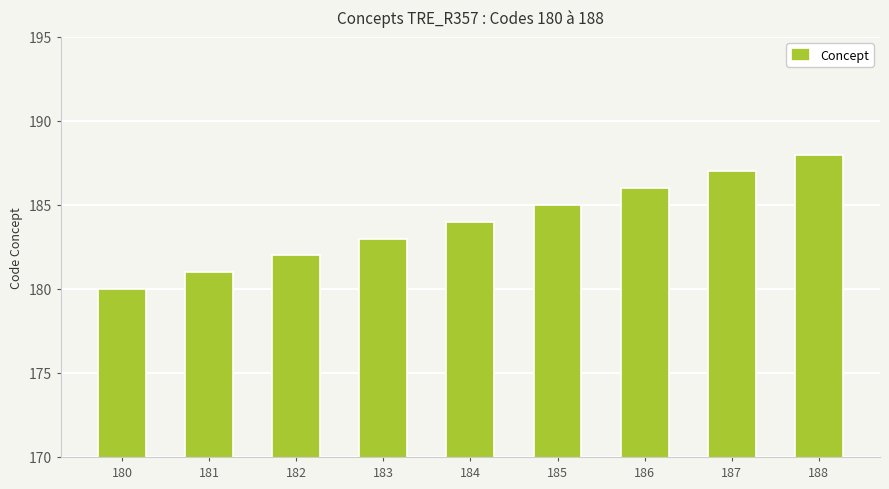

The chart shows a value of 334 at 186. True or false?

False